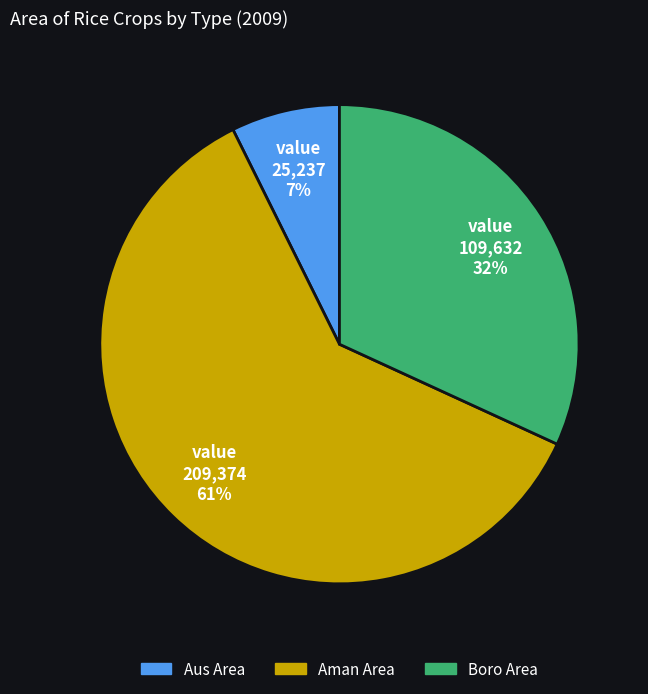

Is there any slice that represents more than half of the pie?

Yes